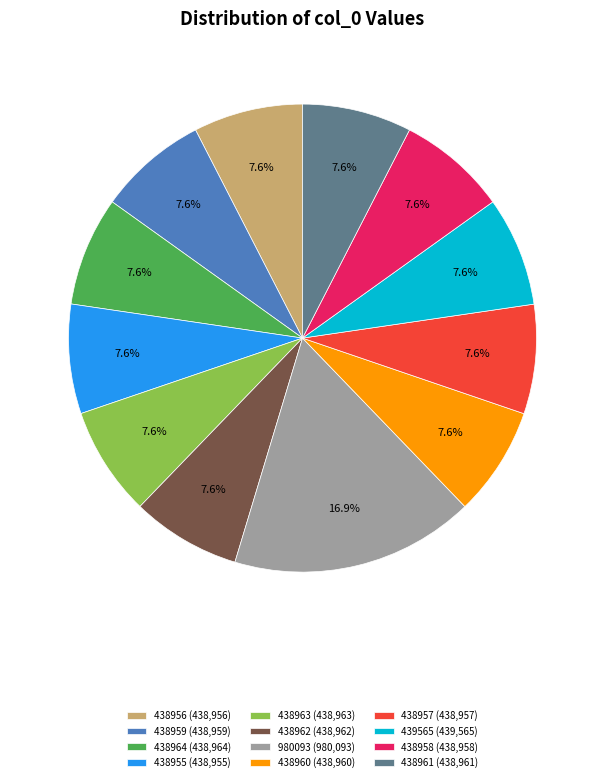

Is it true that 438962 is 1% of the pie?

False